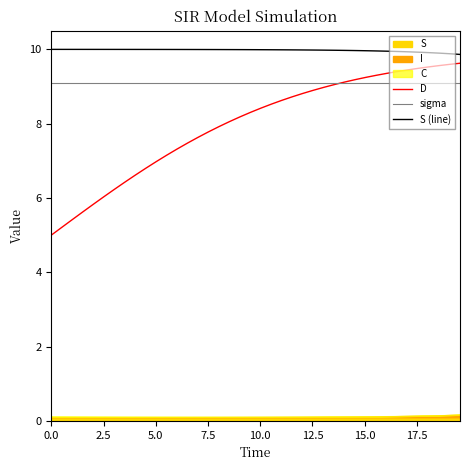

Reading left to right, what are all the values shown in this chart?

D: 5.0	5.2	5.4	5.6	5.8	6.0	6.2	6.4	6.6	6.8	7.0	7.1	7.3	7.5	7.6	7.8	7.9	8.1	8.2	8.3	8.4	8.5	8.6	8.7	8.8	8.9	9.0	9.1	9.1	9.2	9.2	9.3	9.4	9.4	9.4	9.5	9.5	9.6	9.6	9.6
sigma: 9.1	9.1	9.1	9.1	9.1	9.1	9.1	9.1	9.1	9.1	9.1	9.1	9.1	9.1	9.1	9.1	9.1	9.1	9.1	9.1	9.1	9.1	9.1	9.1	9.1	9.1	9.1	9.1	9.1	9.1	9.1	9.1	9.1	9.1	9.1	9.1	9.1	9.1	9.1	9.1
S (line): 10.0	10.0	10.0	10.0	10.0	10.0	10.0	10.0	10.0	10.0	10.0	10.0	10.0	10.0	10.0	10.0	10.0	10.0	10.0	10.0	10.0	10.0	10.0	10.0	10.0	10.0	10.0	10.0	10.0	10.0	10.0	10.0	9.9	9.9	9.9	9.9	9.9	9.9	9.9	9.9